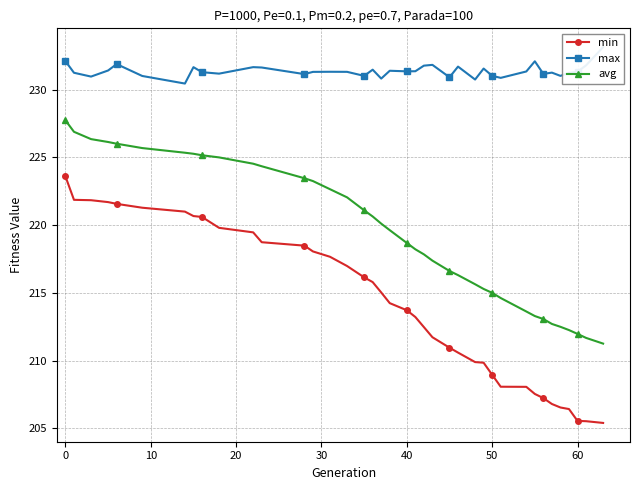

True or false: avg and min cross at least once.

False